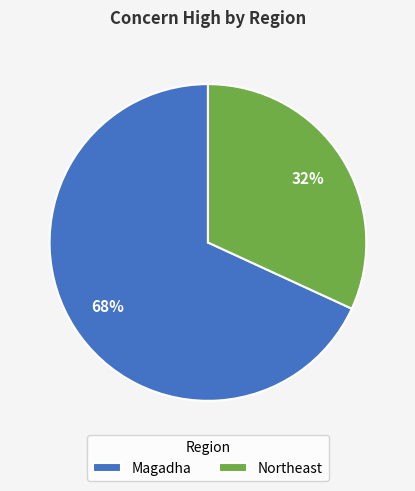

Count the number of slices in the pie.

2